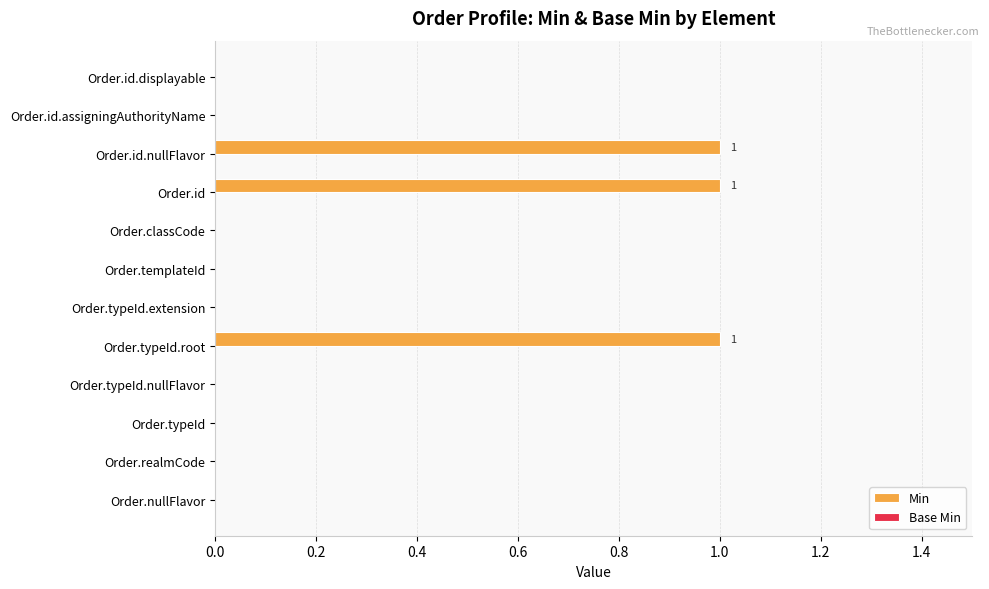

Reading bottom to top, extract all data points from this chart.

Order.nullFlavor=0	Order.realmCode=0	Order.typeId=0	Order.typeId.nullFlavor=0	Order.typeId.root=1	Order.typeId.extension=0	Order.templateId=0	Order.classCode=0	Order.id=1	Order.id.nullFlavor=1	Order.id.assigningAuthorityName=0	Order.id.displayable=0